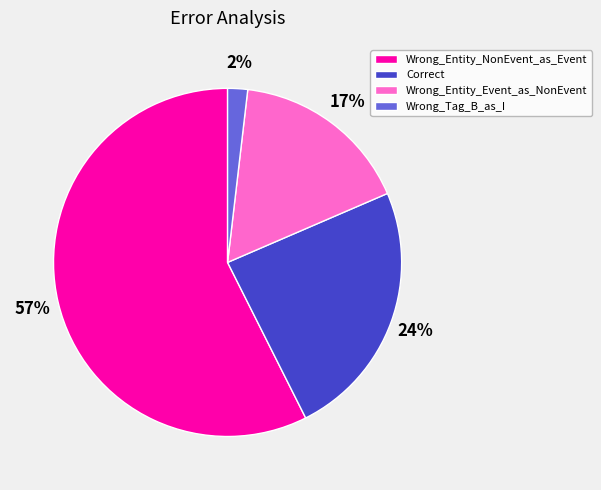

Do Correct and Wrong_Entity_NonEvent_as_Event together represent more than half of the pie?

Yes